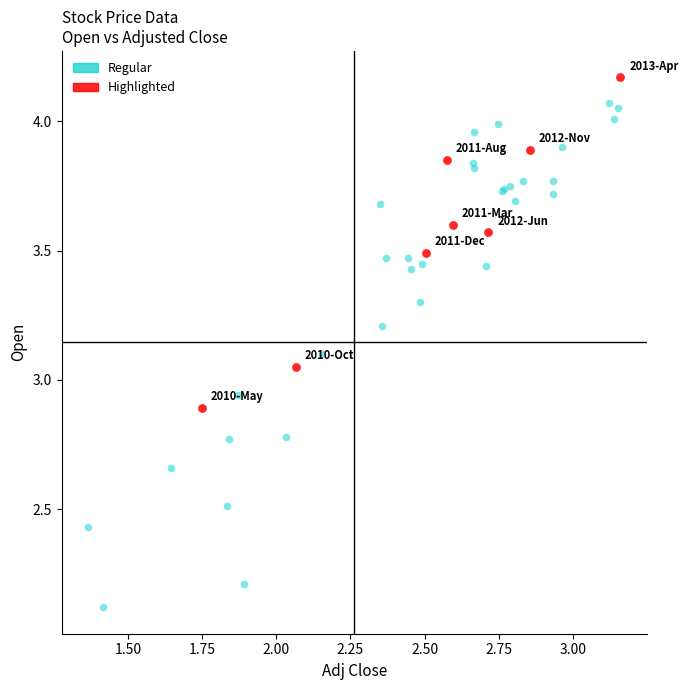

Which series has the largest Y range (max minus min)?

Regular